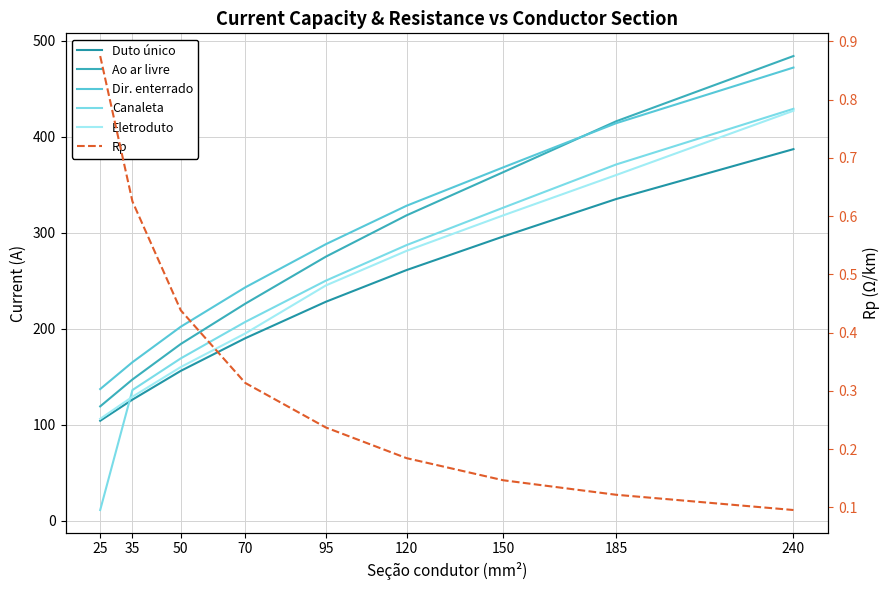

Reading left to right, extract all data points from this chart.

Duto único: 25=104.0	35=126.0	50=156.0	70=190.0	95=228.0	120=261.0	150=296.0	185=335.0	240=387.0
Ao ar livre: 25=119.0	35=147.0	50=184.0	70=226.0	95=275.0	120=318.0	150=363.0	185=416.0	240=484.0
Dir. enterrado: 25=137.0	35=165.0	50=202.0	70=243.0	95=288.0	120=328.0	150=368.0	185=414.0	240=472.0
Canaleta: 25=11.0	35=136.0	50=169.0	70=207.0	95=250.0	120=287.0	150=326.0	185=371.0	240=429.0
Eletroduto: 25=106.0	35=129.0	50=160.0	70=195.0	95=245.0	120=281.0	150=318.0	185=360.0	240=427.0
Rp: 25=0.9	35=0.6	50=0.4	70=0.3	95=0.2	120=0.2	150=0.1	185=0.1	240=0.1